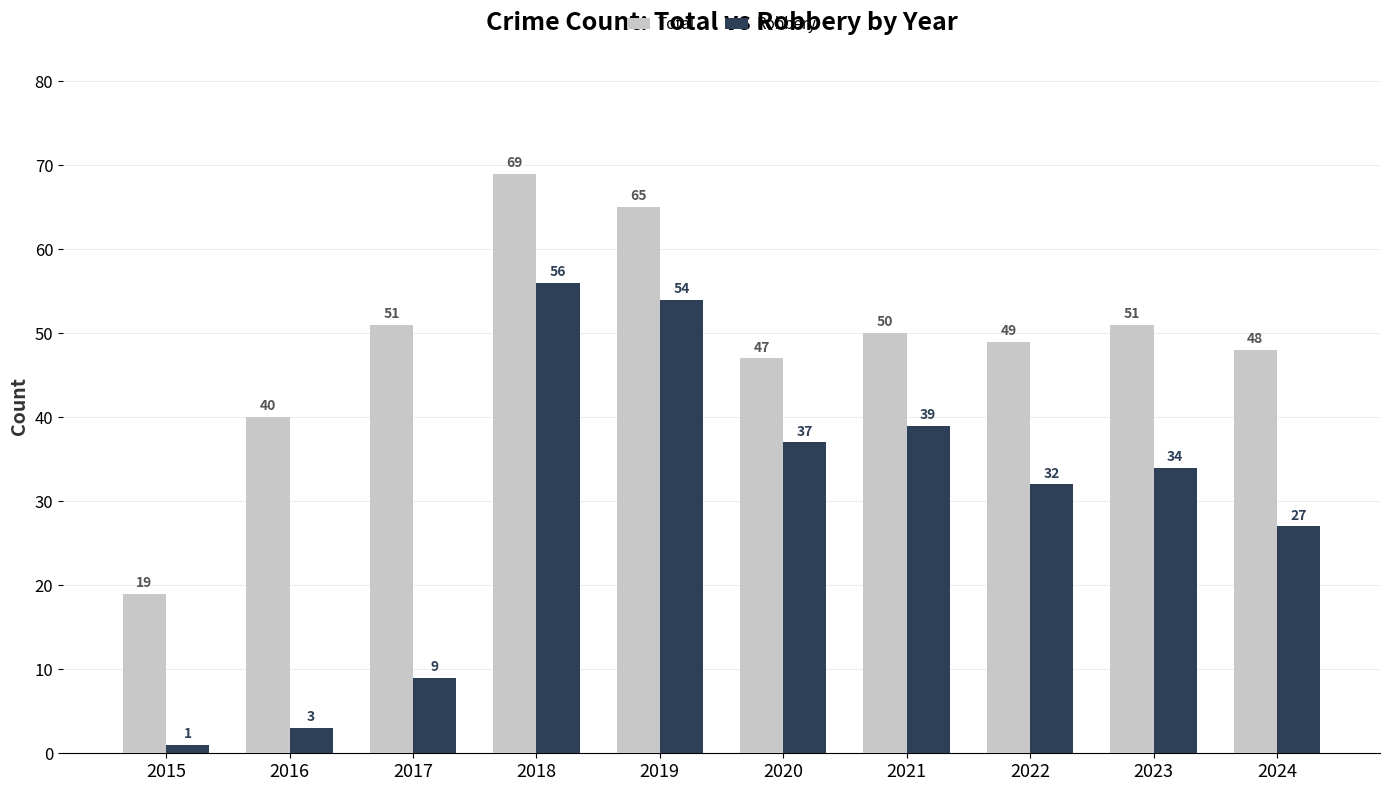

What are all the series names shown in the legend?

Total, Robbery